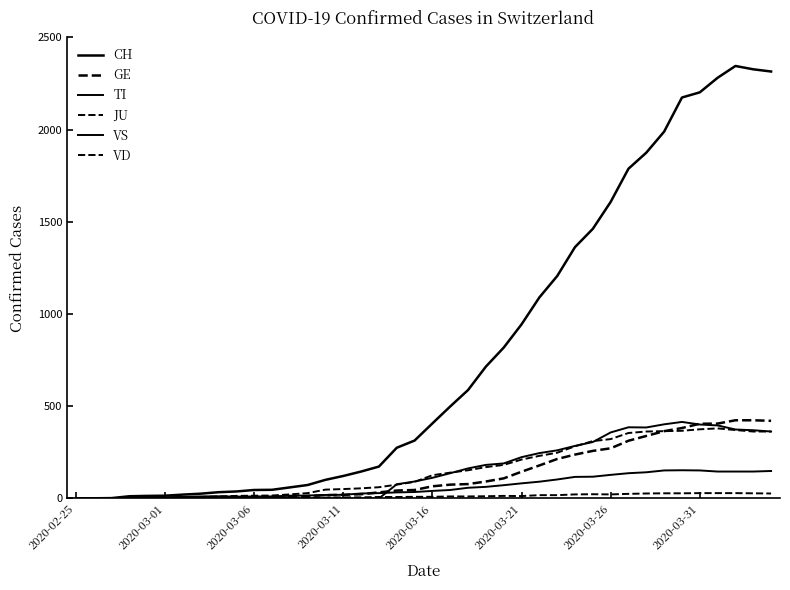

Does the chart have visible grid lines?

No